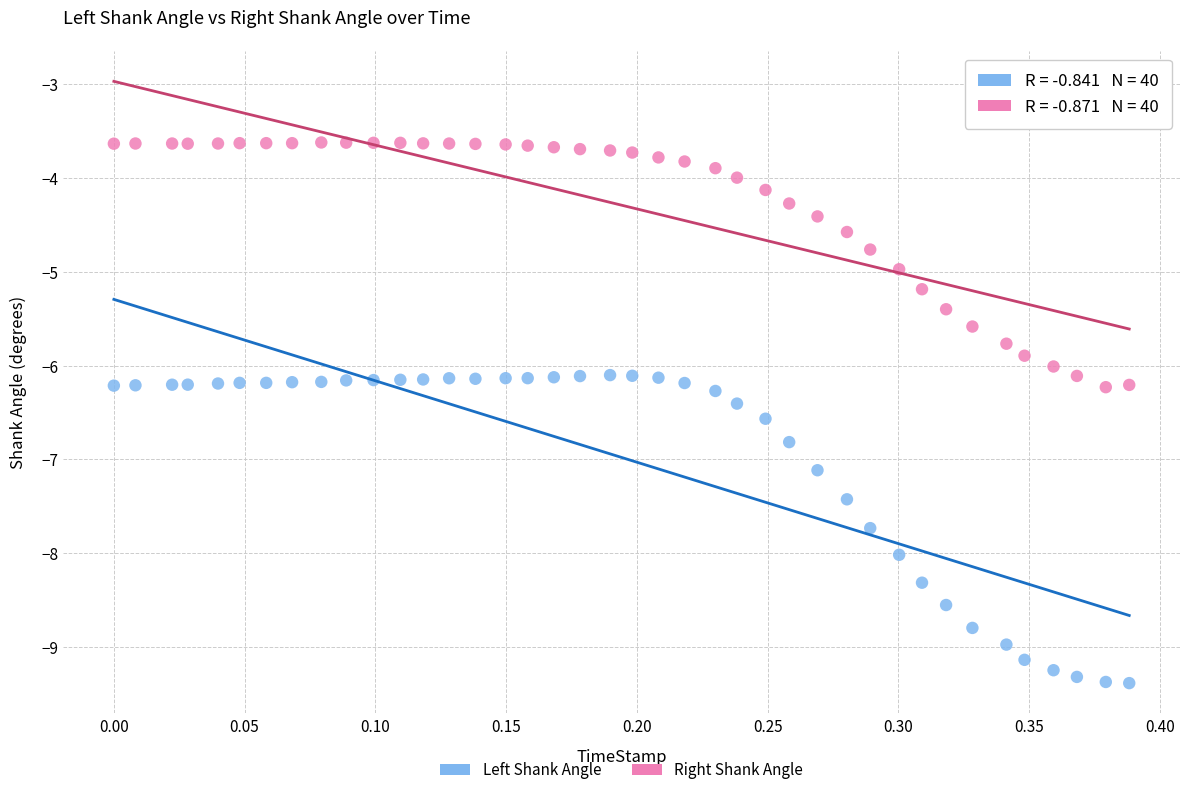

Across all data points, what is the range of X values (max minus min)?

0.4